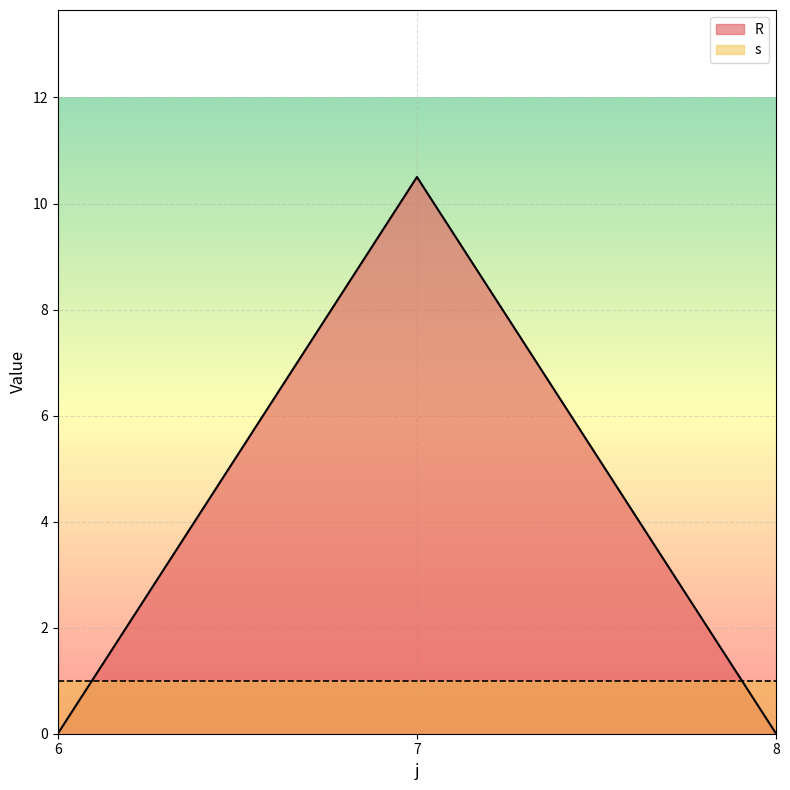

What is the difference between the maximum and second lowest values?

10.5